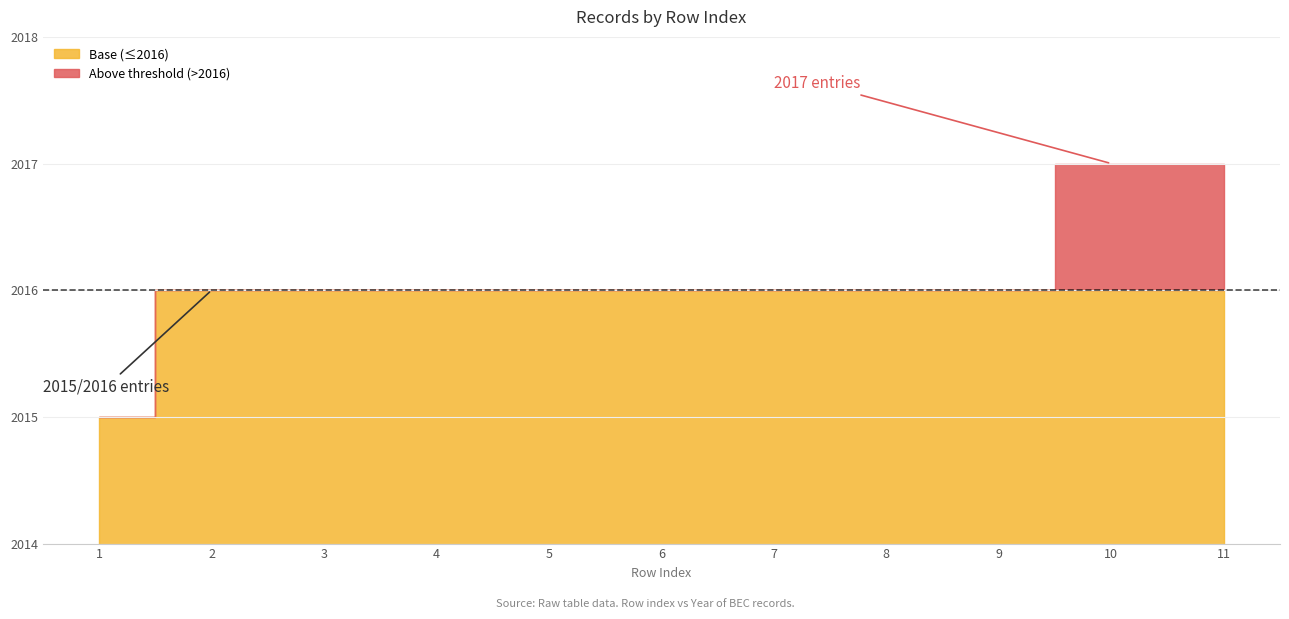

True or false: Row Index and Year intersect in this chart.

False